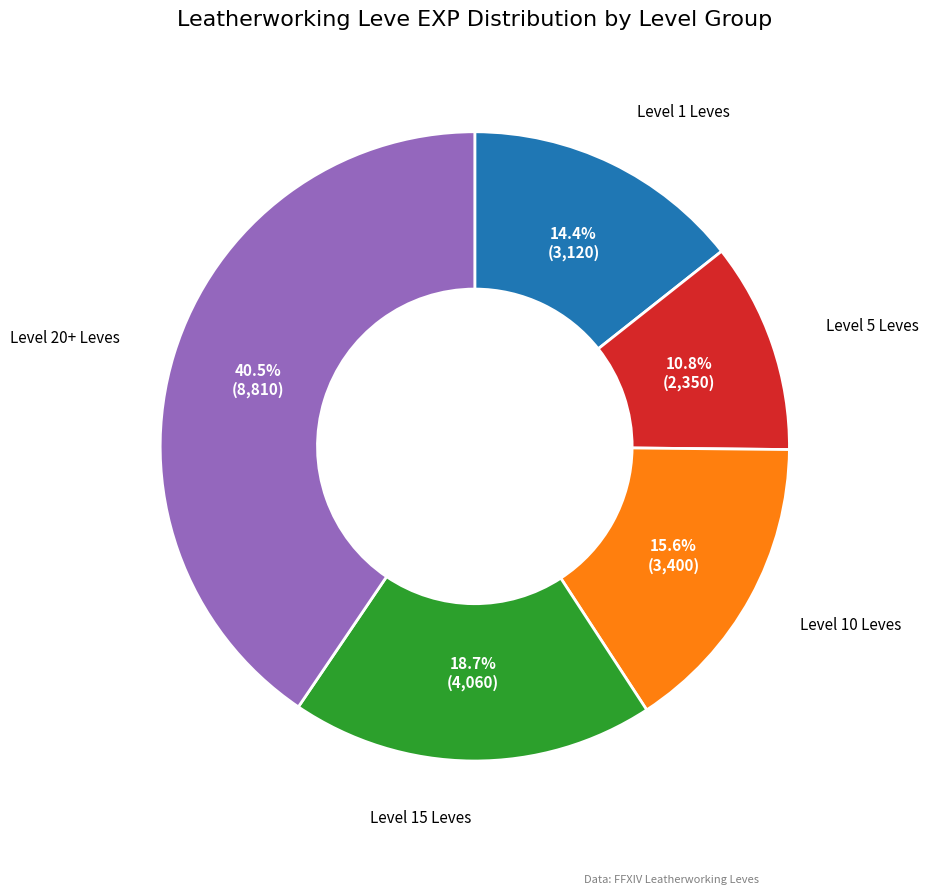

Is there any slice that represents more than half of the pie?

No